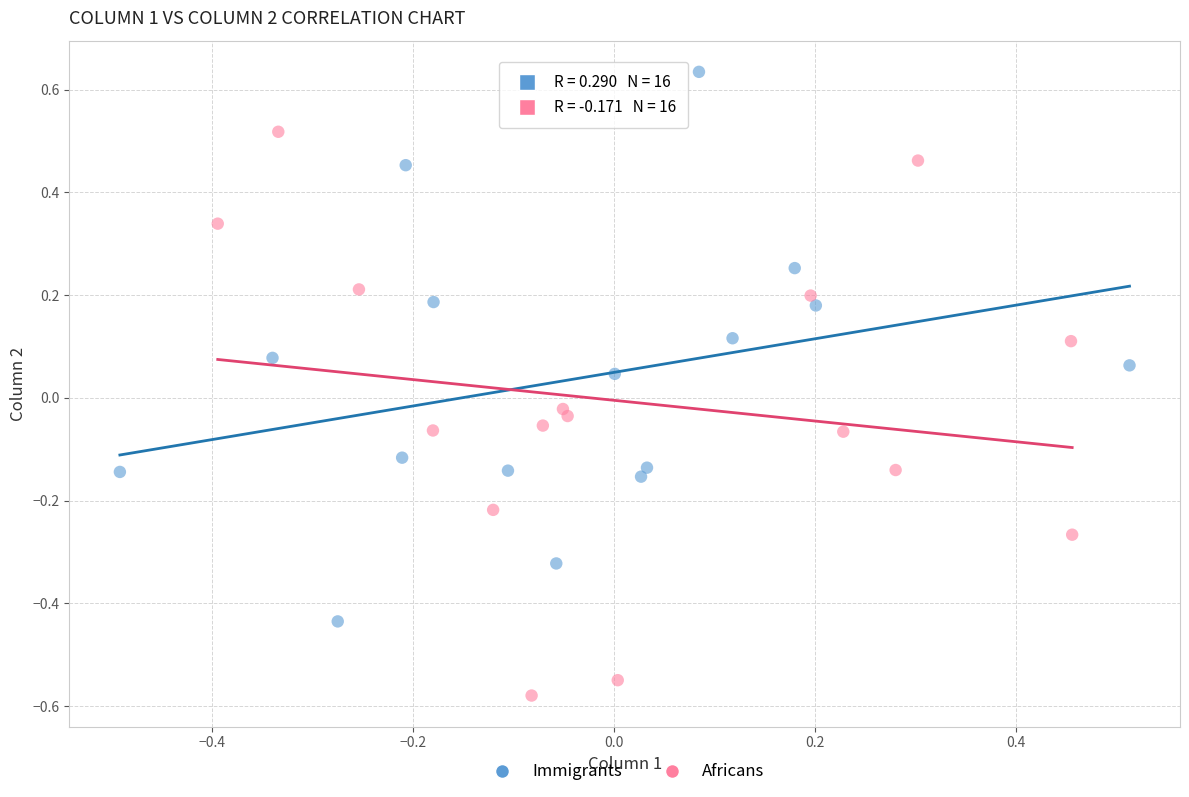

Which series contains the lowest Y value?

Africans